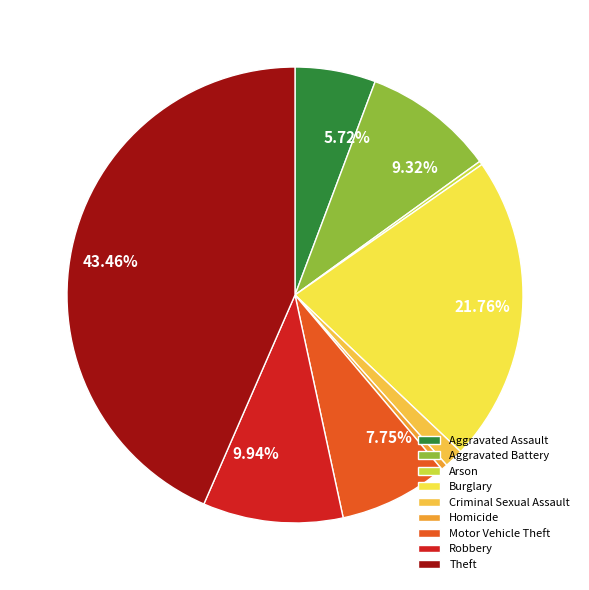

To the nearest percent, what portion does Aggravated Battery represent?

9%